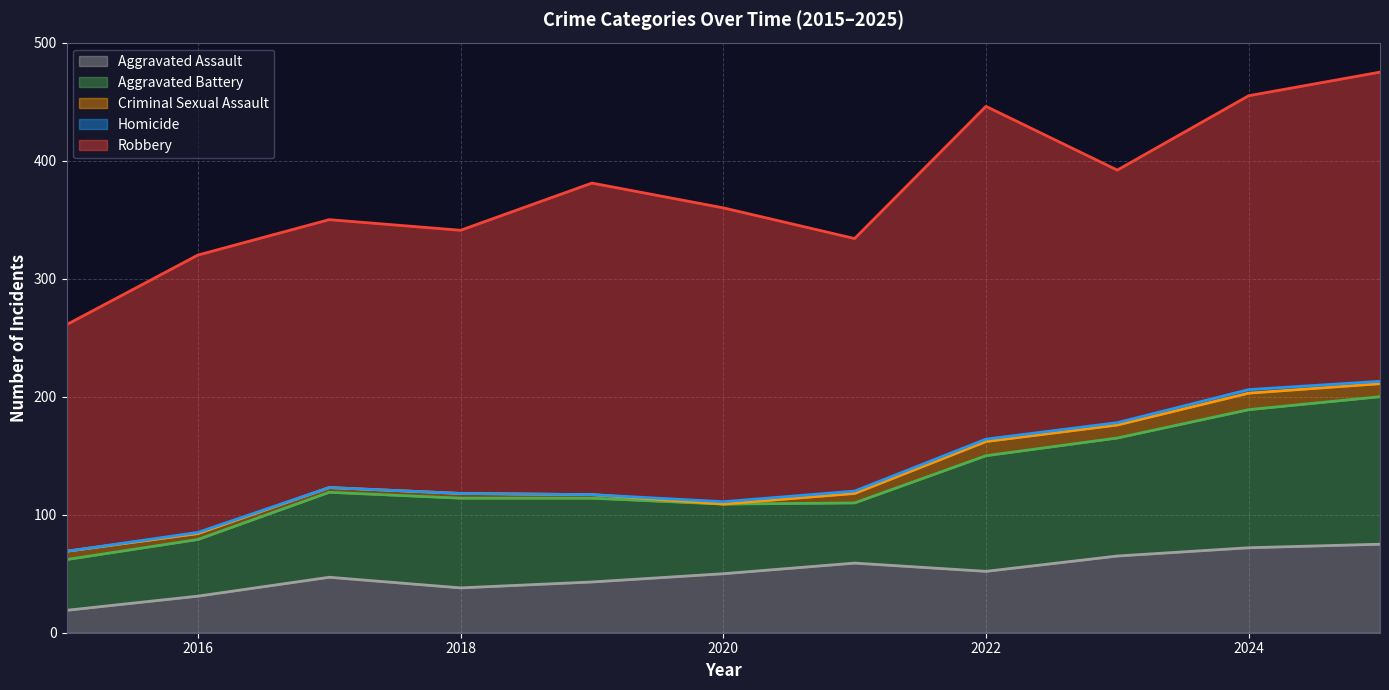

How many lines are shown in the chart?

5